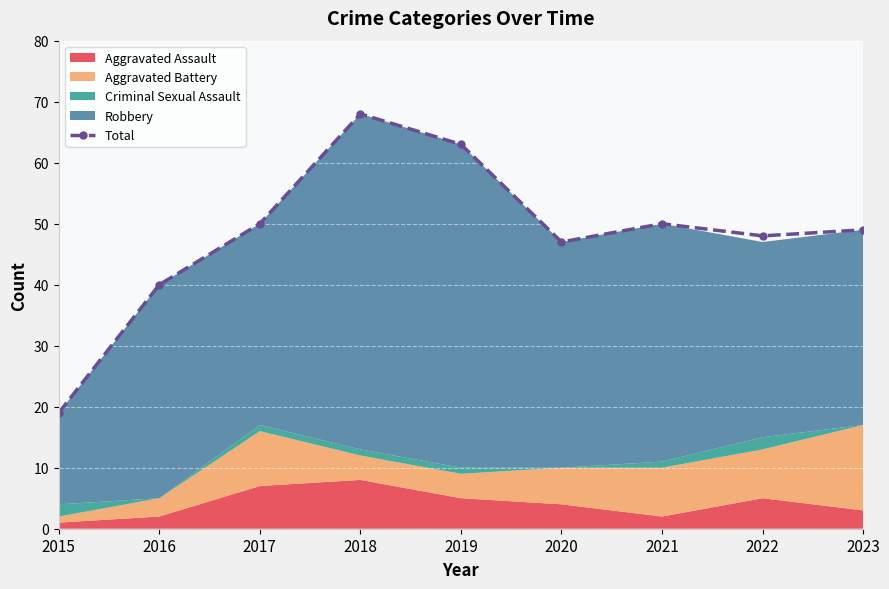

True or false: the data shows 19 at 2015.

True